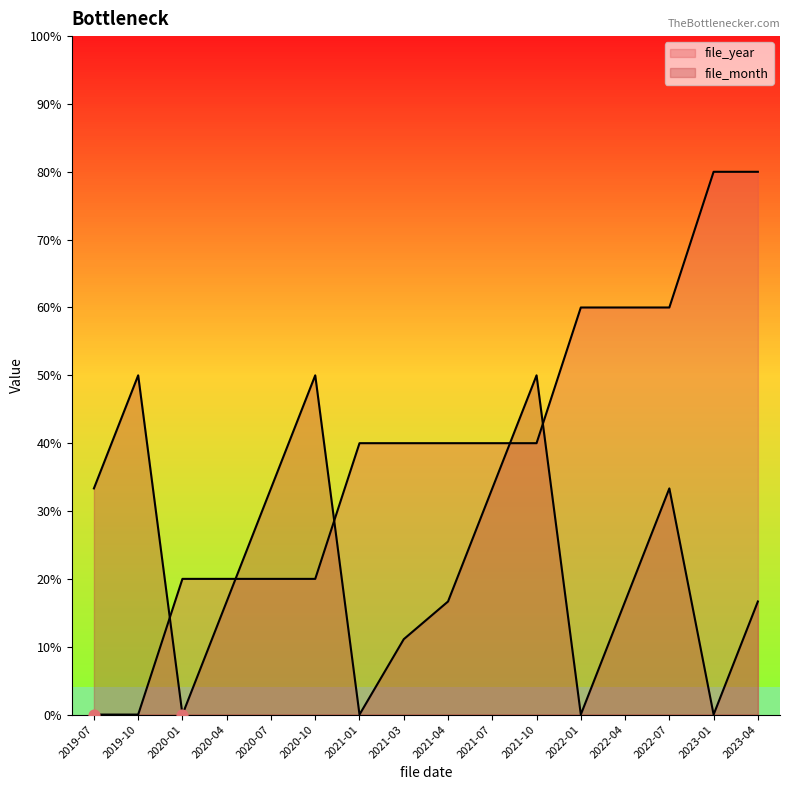

Which series reaches the maximum Y coordinate?

file_year